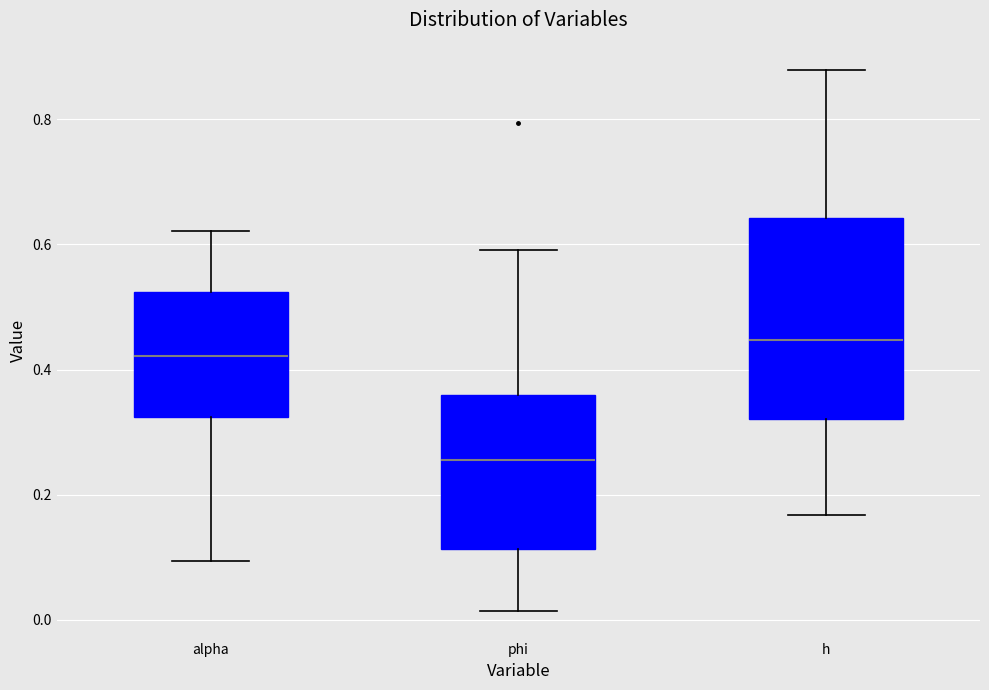

Reading left to right, read every box against the y-axis: the position of its median line, the range the box covers, and the ends of its whiskers. The values are not printed on the chart, so give them approximately, as read against the axis.

alpha: median 0.42, box 0.32 to 0.52, whiskers 0.10 to 0.62
phi: median 0.26, box 0.12 to 0.36, whiskers 0.02 to 0.60
h: median 0.44, box 0.32 to 0.64, whiskers 0.16 to 0.88